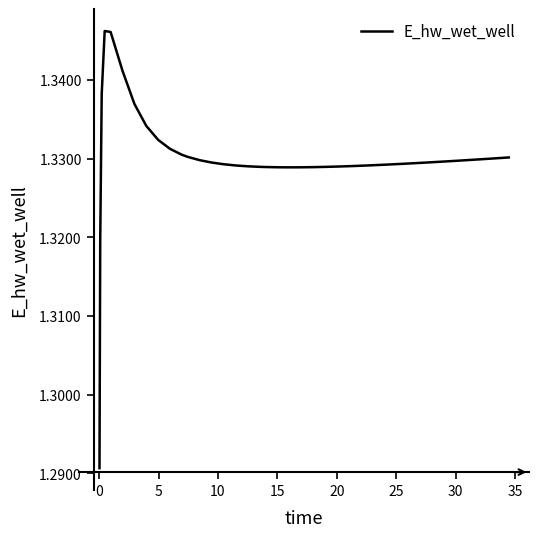

What is the difference between the maximum and minimum values?

5552.6